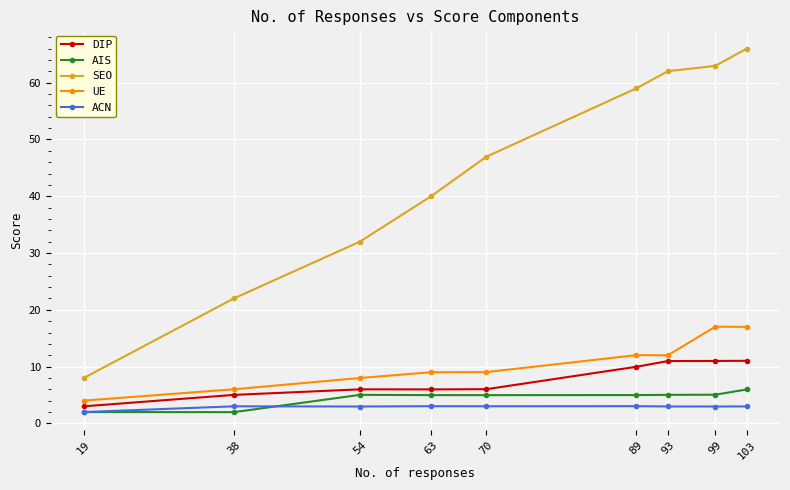

Reading left to right, list all the values displayed in this chart.

DIP: 19=3.0	38=5.0	54=6.0	63=6.0	70=6.0	89=10.0	93=11.0	99=11.0	103=11.0
AIS: 19=2.0	38=2.0	54=5.0	63=5.0	70=5.0	89=5.0	93=5.0	99=5.0	103=6.0
SEO: 19=8.0	38=22.0	54=32.0	63=40.0	70=47.0	89=59.0	93=62.0	99=63.0	103=66.0
UE: 19=4.0	38=6.0	54=8.0	63=9.0	70=9.0	89=12.0	93=12.0	99=17.0	103=17.0
ACN: 19=2.0	38=3.0	54=3.0	63=3.0	70=3.0	89=3.0	93=3.0	99=3.0	103=3.0